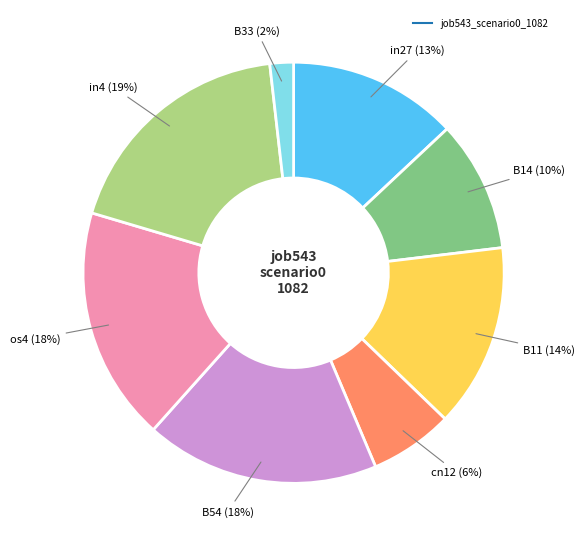

To the nearest percent, what is the difference between the largest and smallest slice percentages?

17%